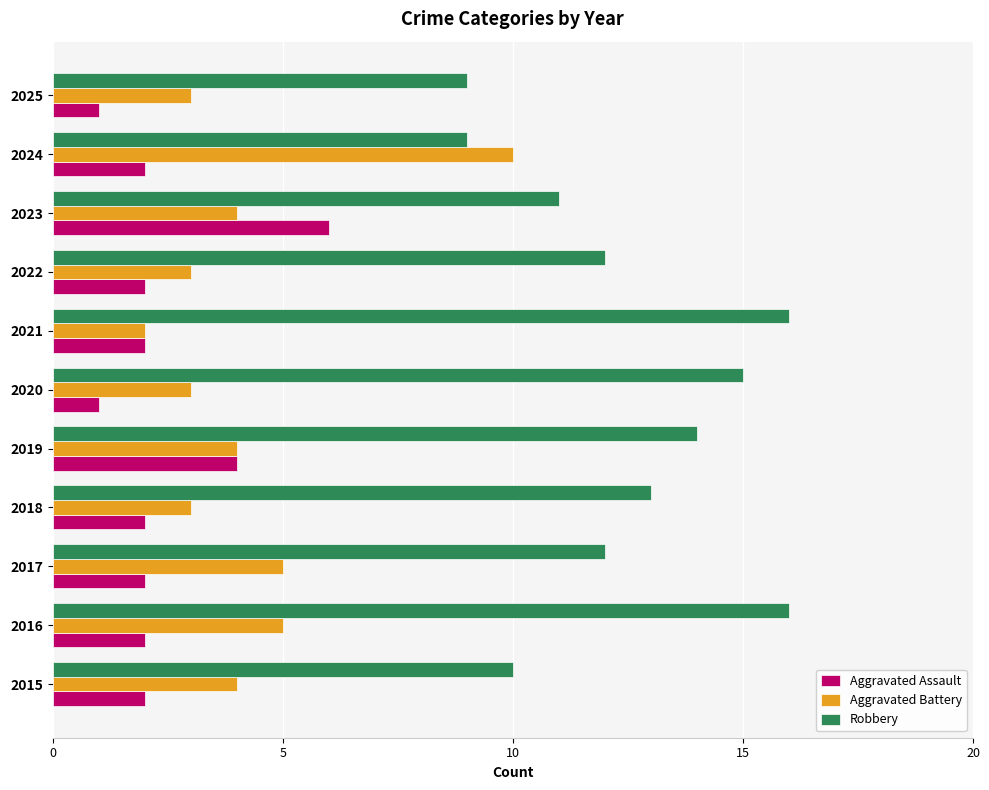

What is the sum of all Aggravated Assault values?

26